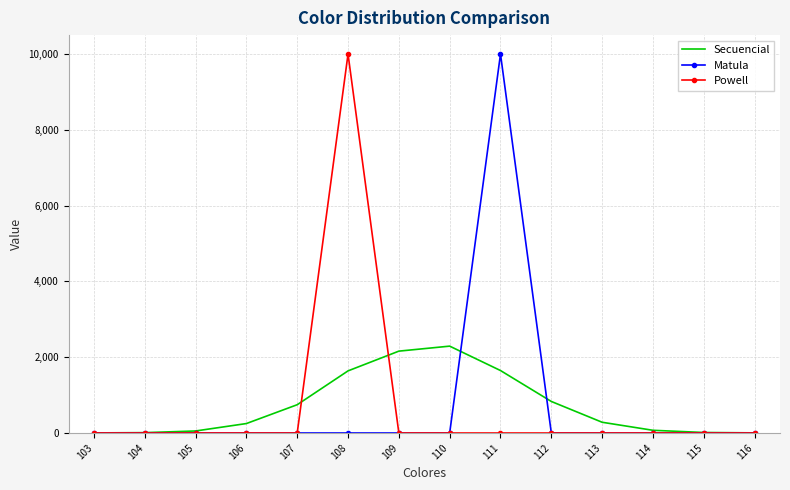

Between 104 and 112, which series saw the biggest shift?

Secuencial